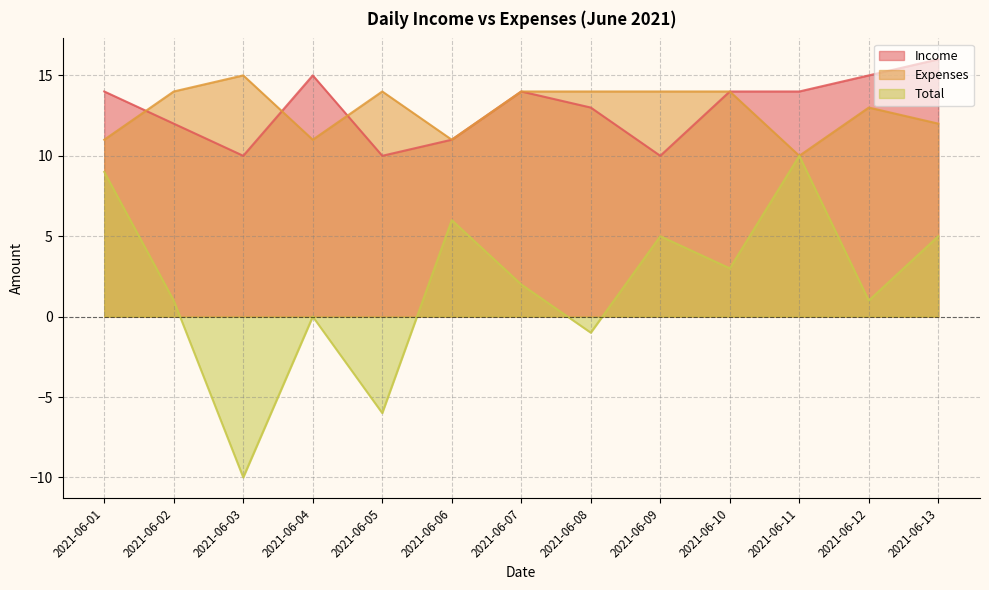

How many data points does each series have?

13